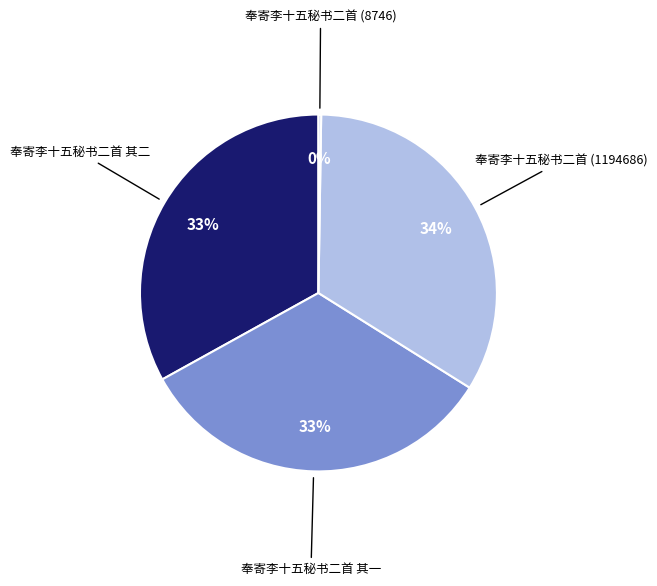

The 奉寄李十五秘书二首 其一 slice represents 24% of the pie. True or false?

False